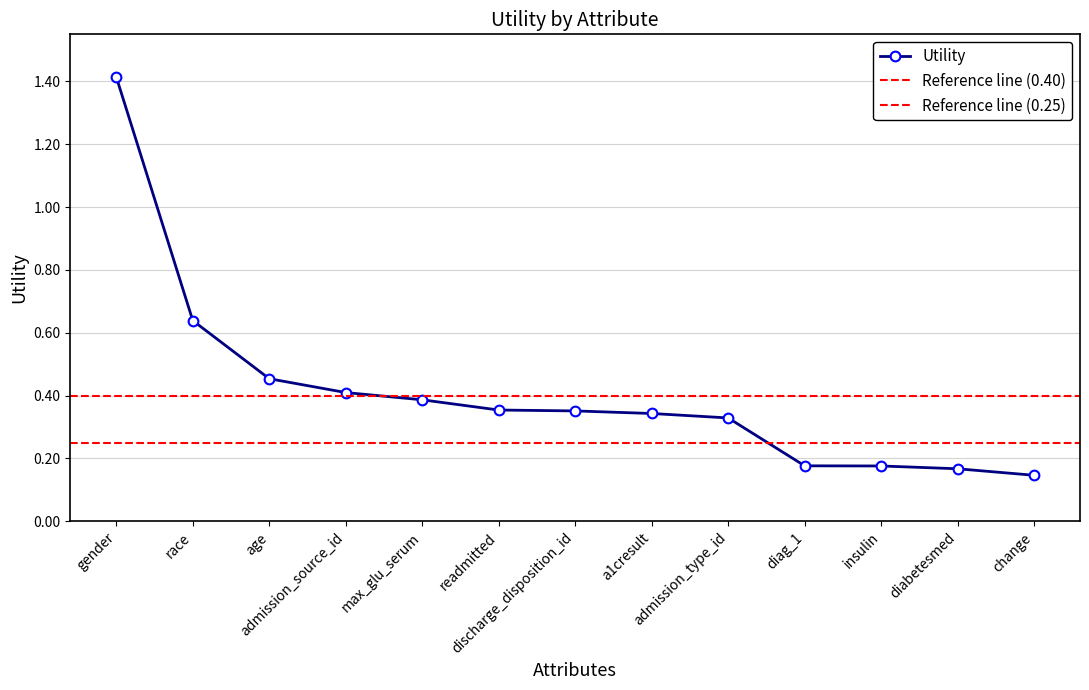

Reading left to right, what are all the values shown in this chart?

1.4	0.6	0.5	0.4	0.4	0.4	0.4	0.3	0.3	0.2	0.2	0.2	0.1